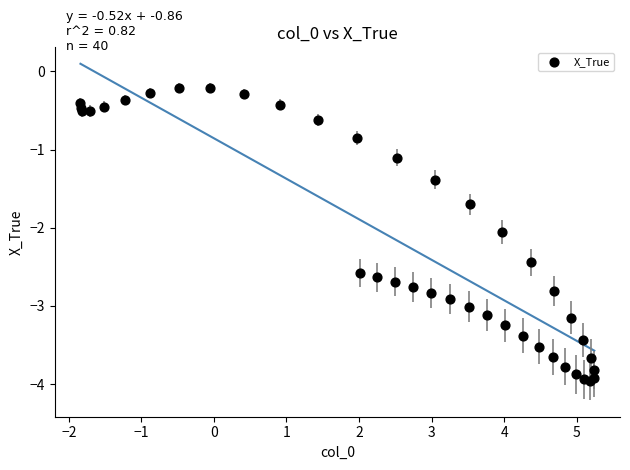

What Y value in the scatter plot is closest to -2?

-2.1